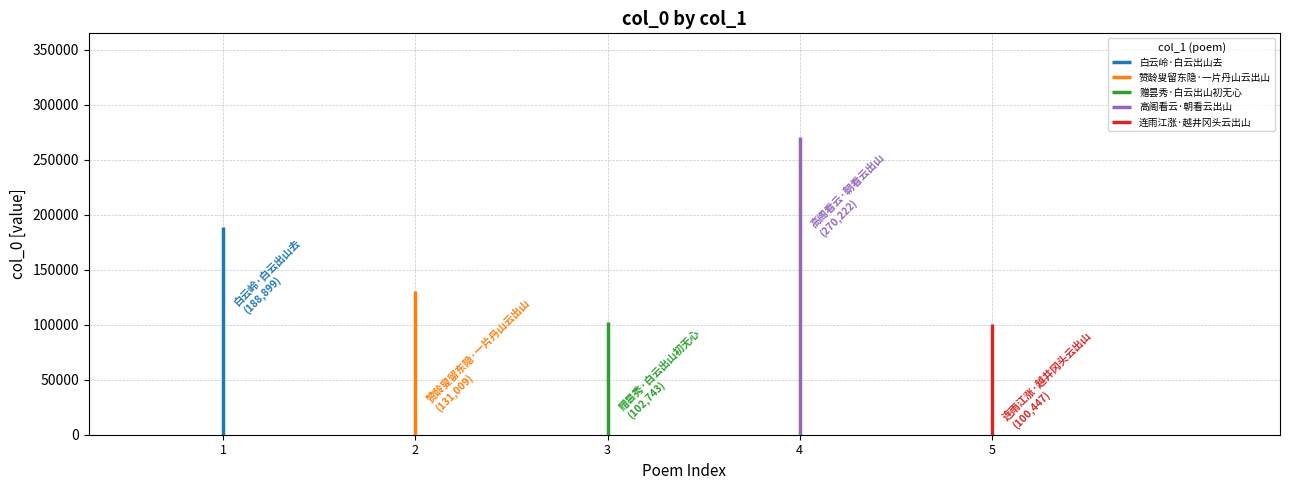

How many data points are above 131009?

2